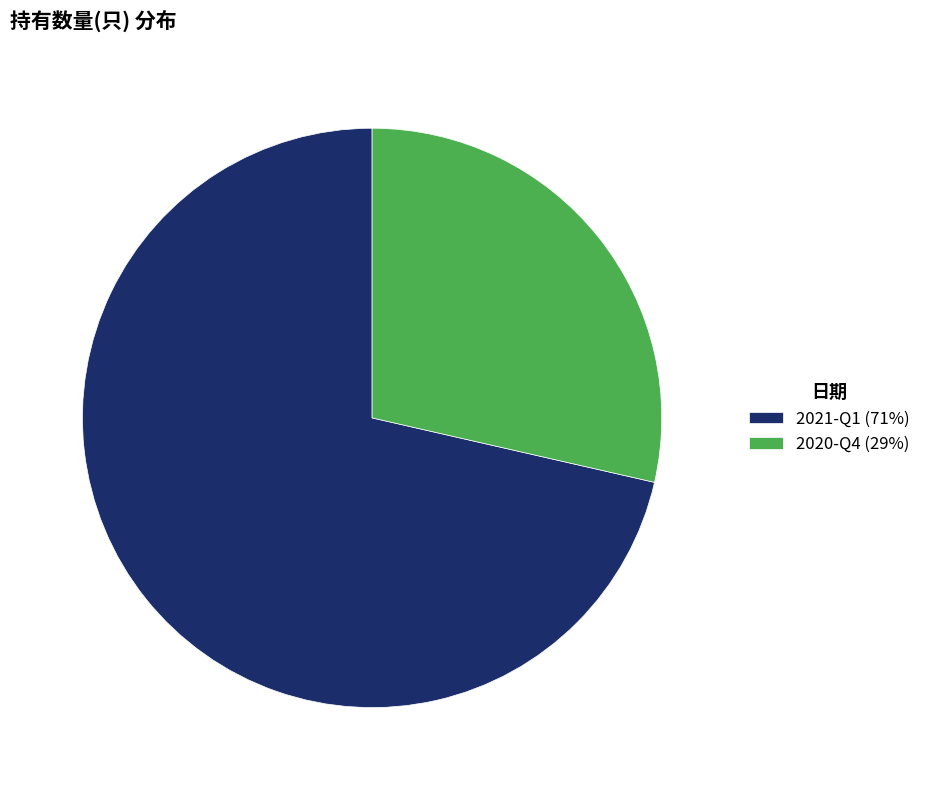

What is the smallest slice in the pie chart?

2020-Q4